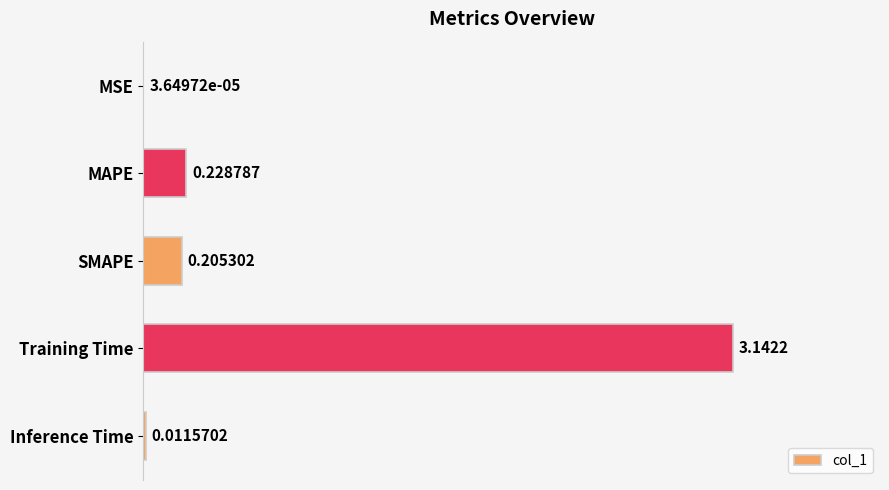

Which has a higher value, Training Time or Inference Time?

Training Time